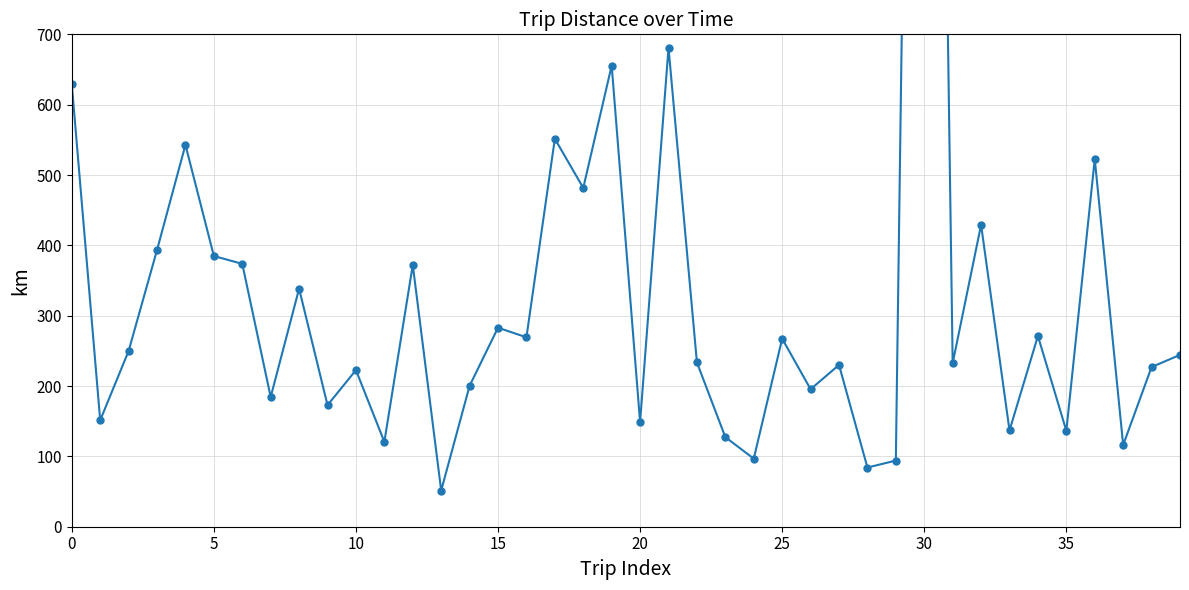

What is the approximate value at 15?

282.9